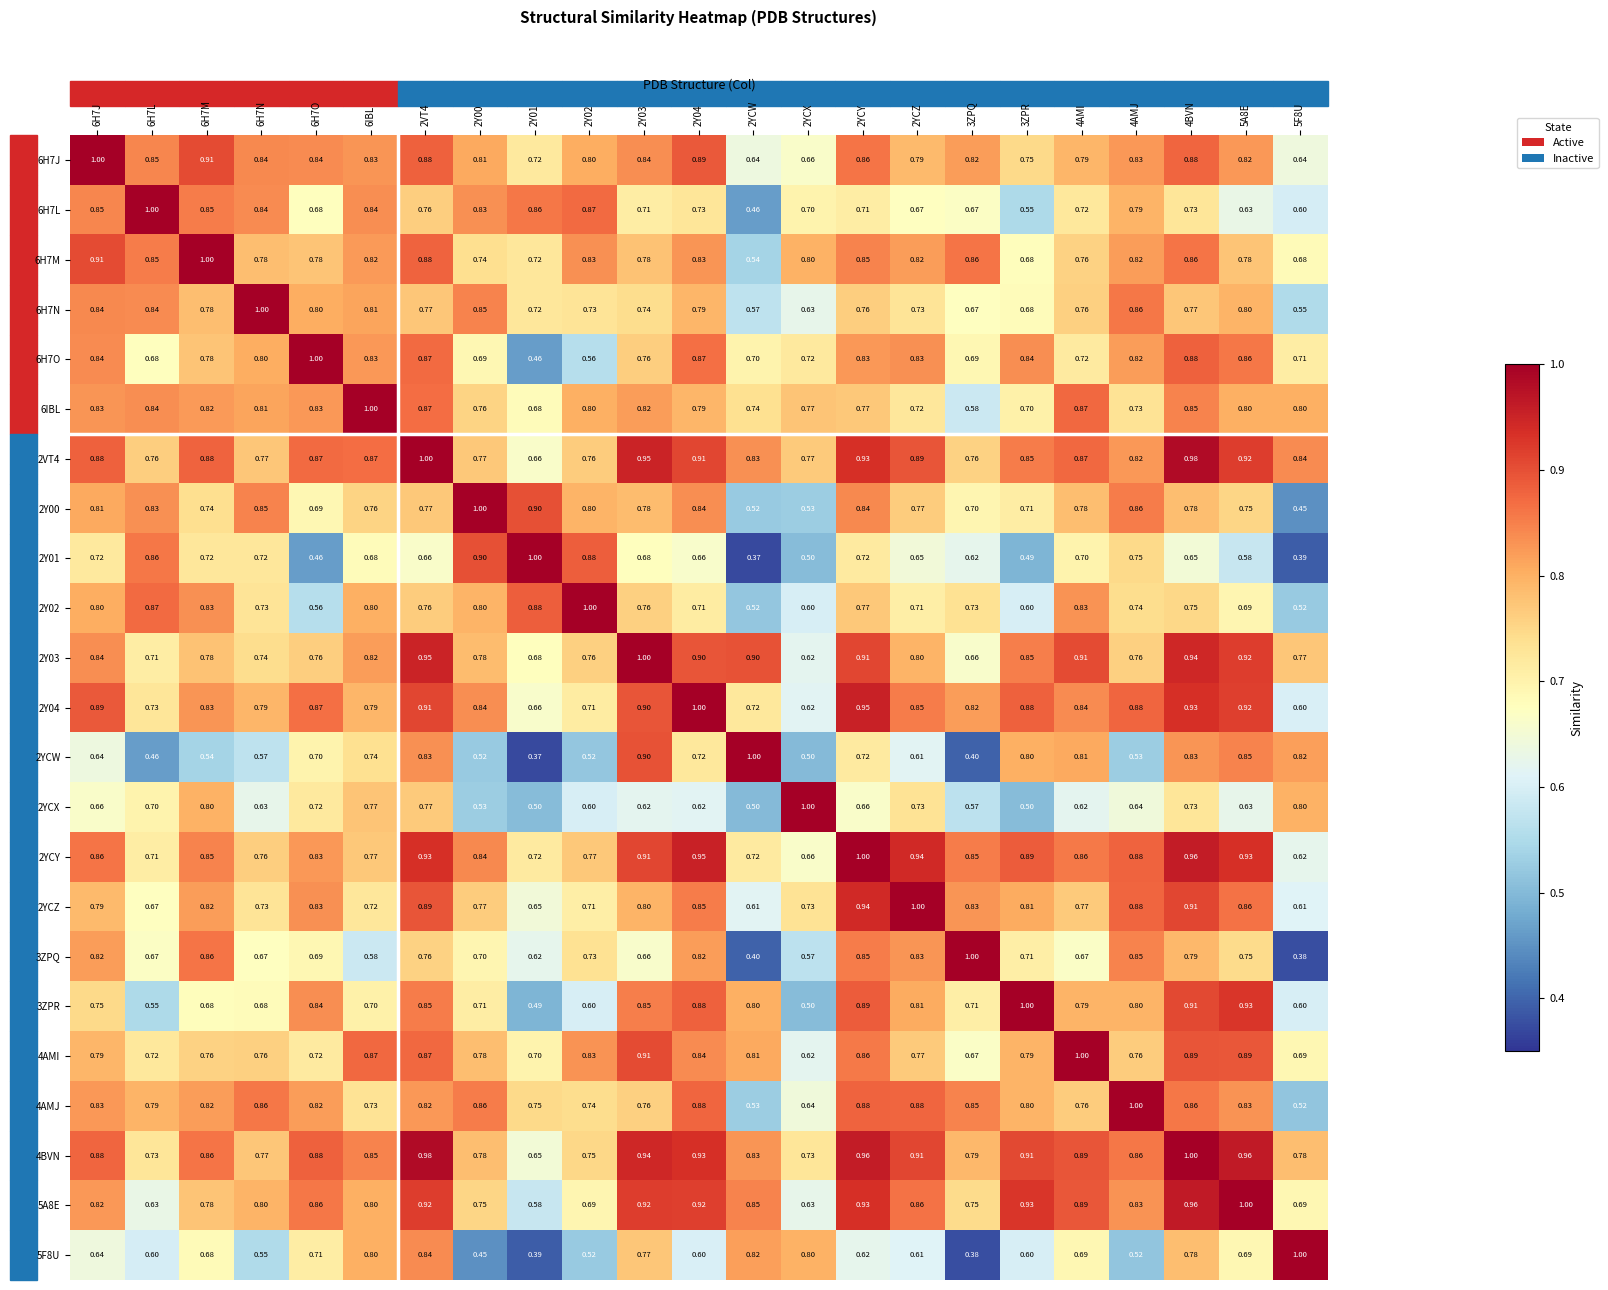

How many series are shown in this chart?

23